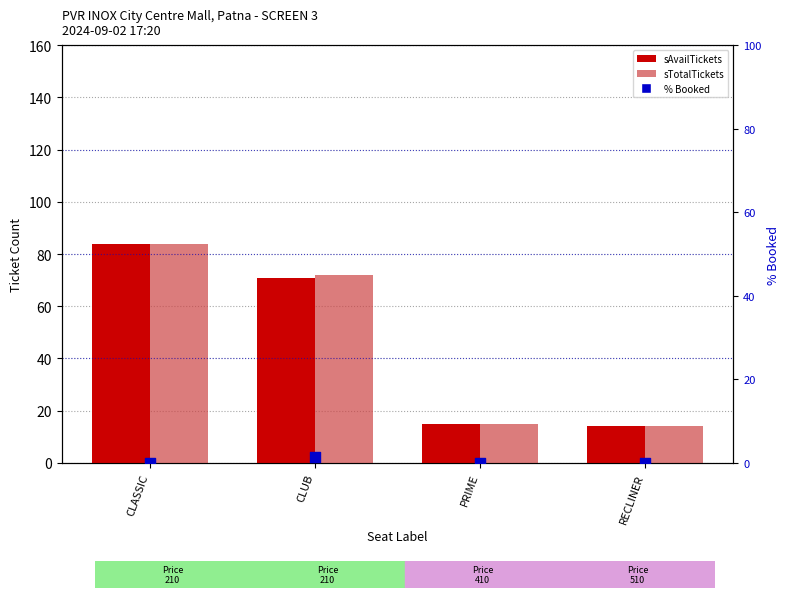

Which series has the largest Y range (max minus min)?

sAvailTickets